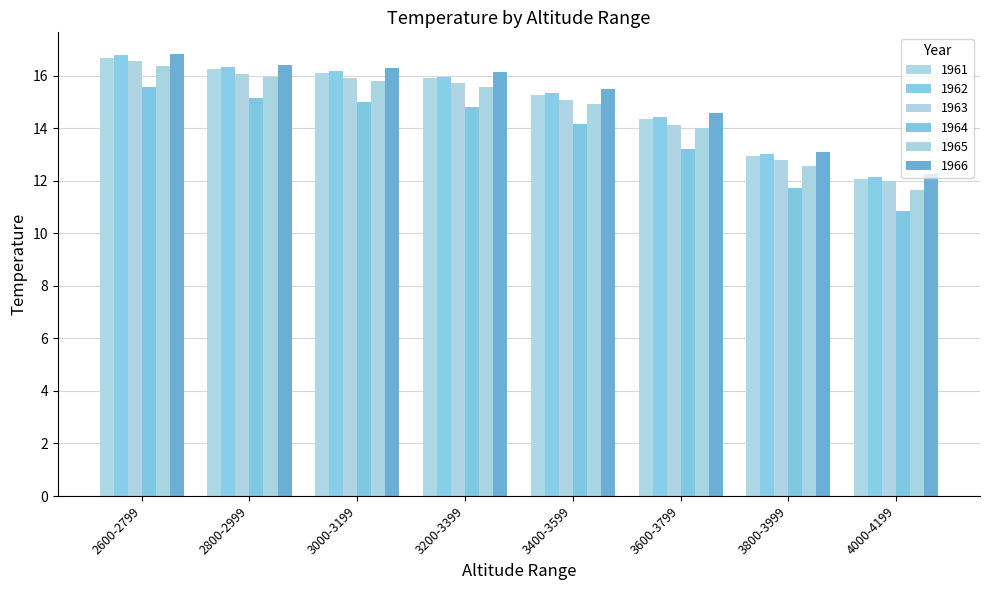

List the series in order of their peak value, highest first.

1966, 1962, 1961, 1963, 1965, 1964